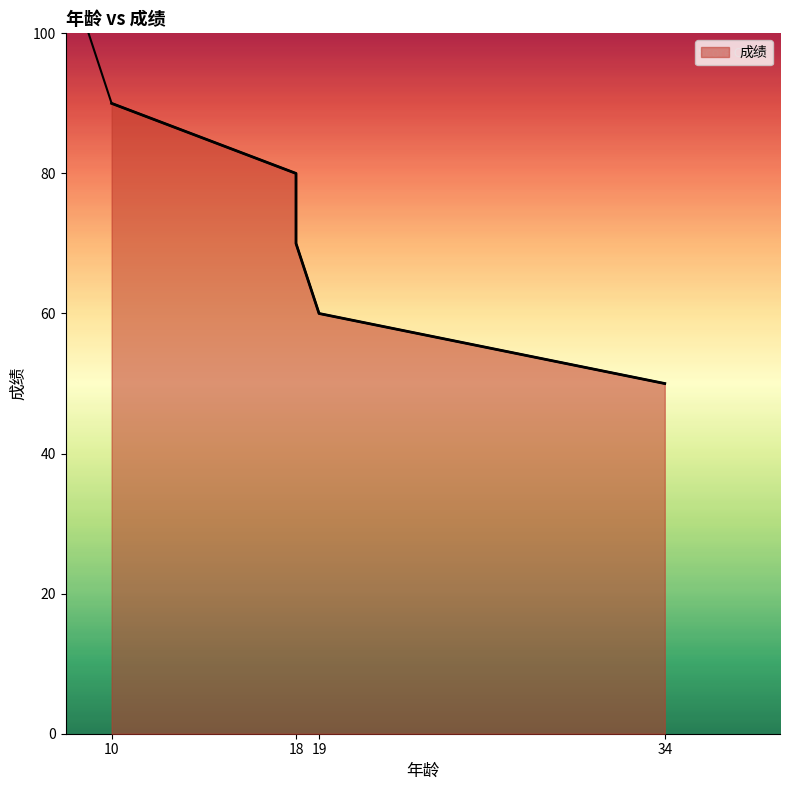

Where does the data first go above 70?

10